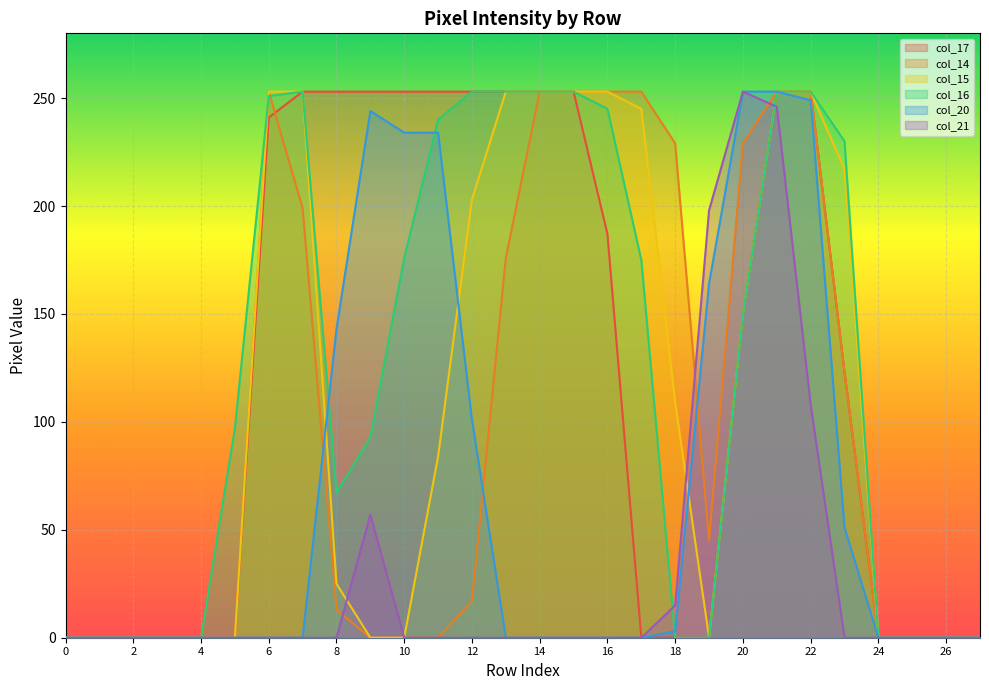

What is the average value of the col_17 series?

124